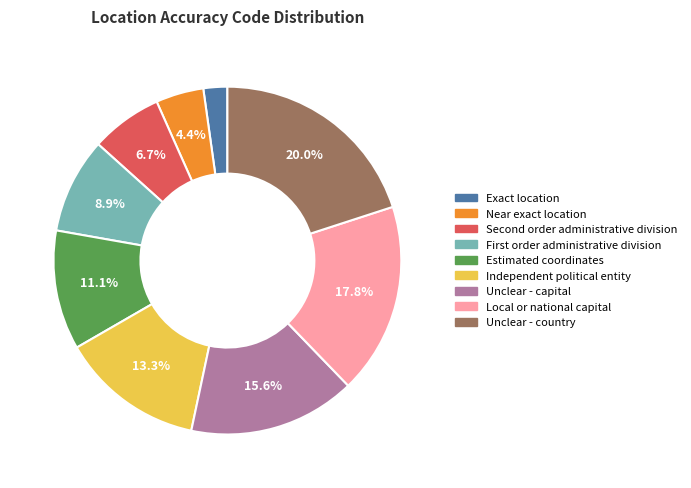

Rank the categories by value from highest to lowest.

Unclear - country, Local or national capital, Unclear - capital, Independent political entity, Estimated coordinates, First order administrative division, Second order administrative division, Near exact location, Exact location